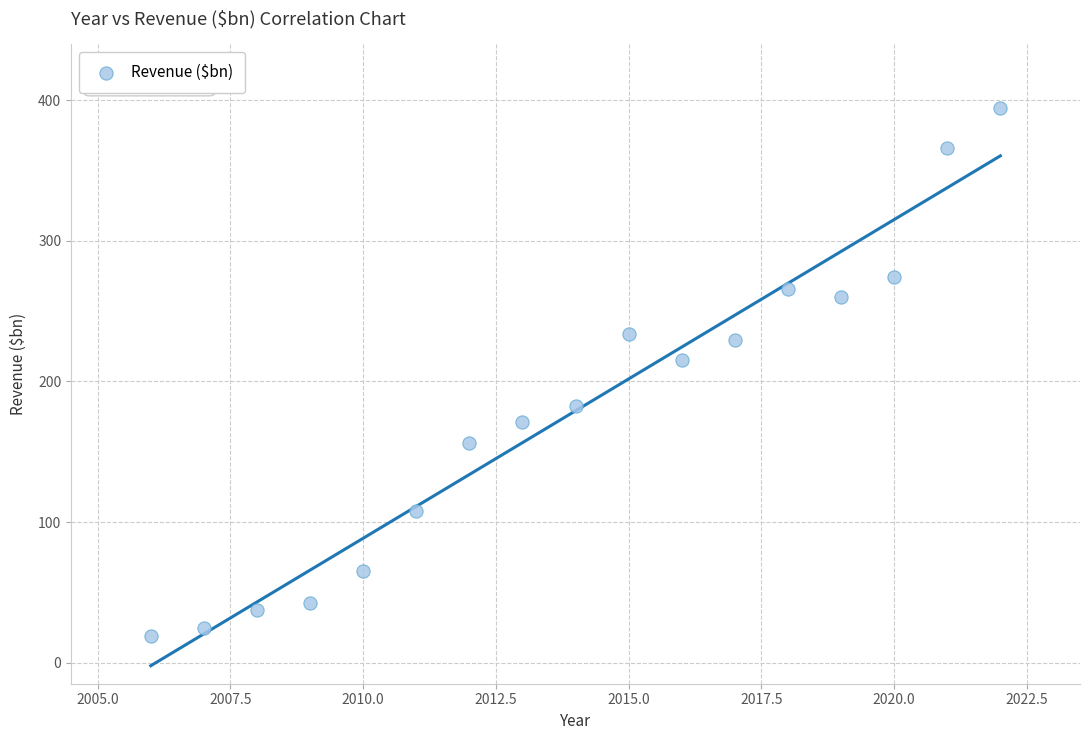

What is the range of Y values (max minus min)?

375.2